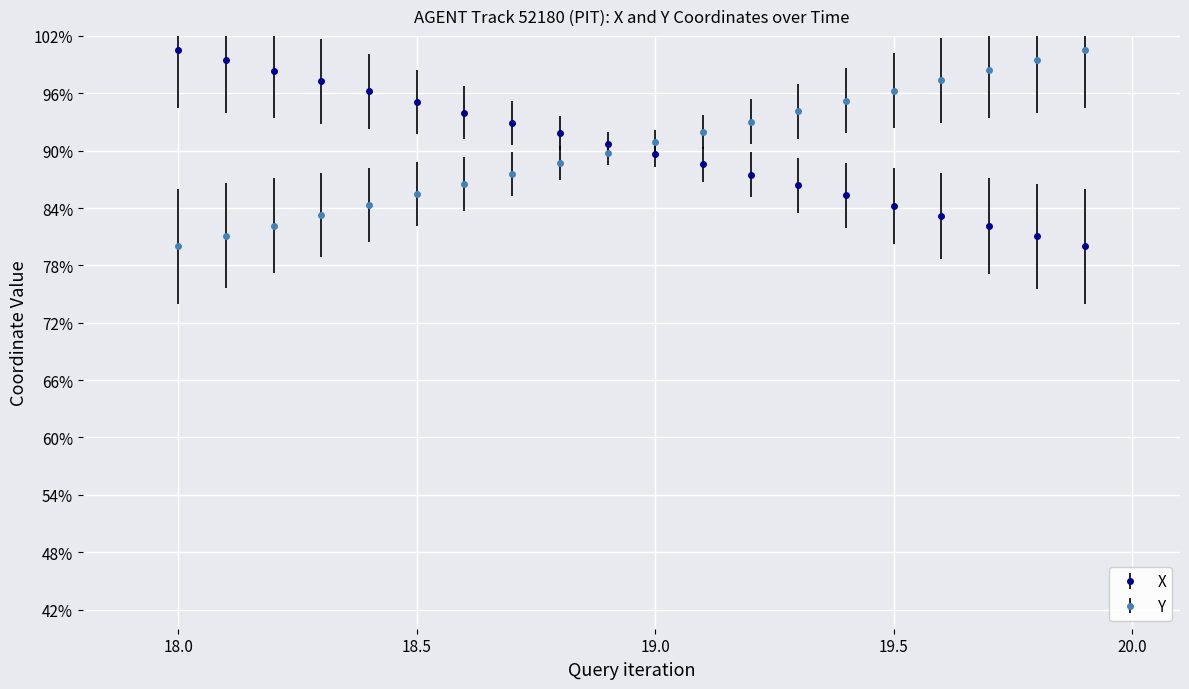

Is this an area chart (filled region under the line)?

No